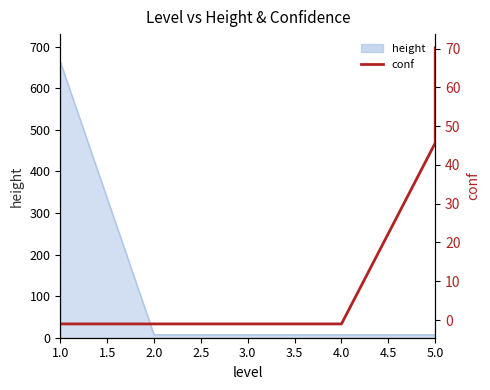

What is the difference between the maximum and minimum values?

71.2